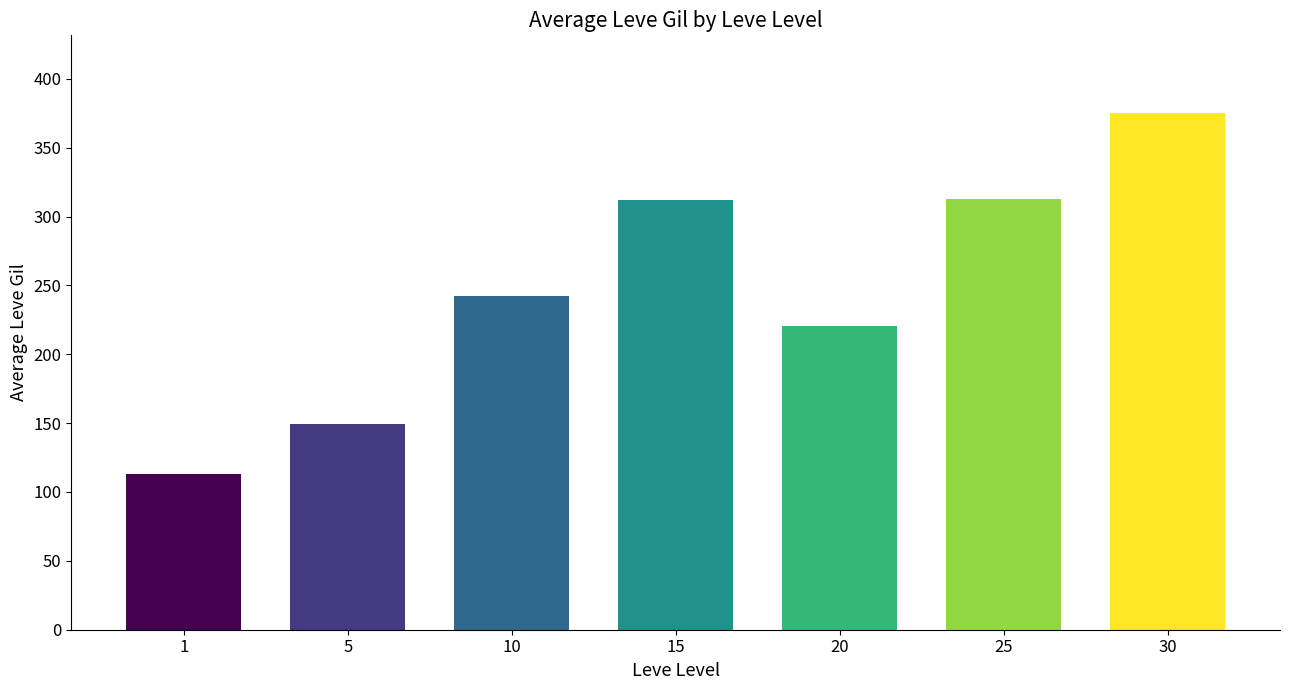

Where is the data nearest to the value 244?

10